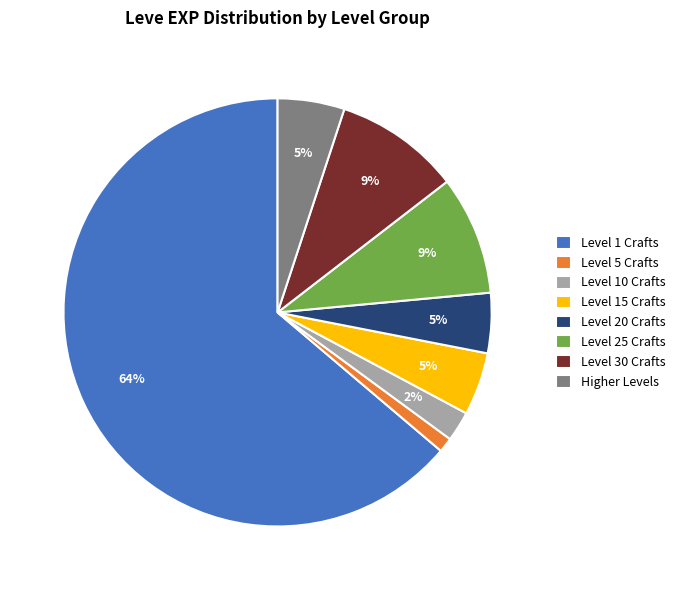

Do Level 25 Crafts and Level 30 Crafts together represent more than half of the pie?

No